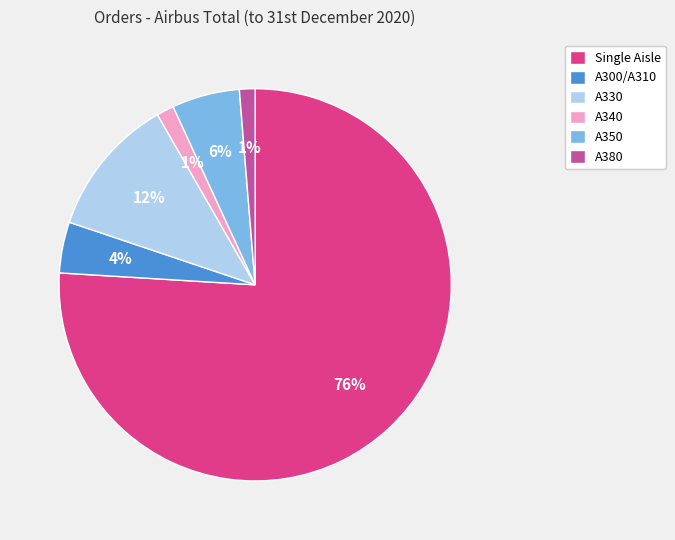

Is there any slice that represents more than half of the pie?

Yes